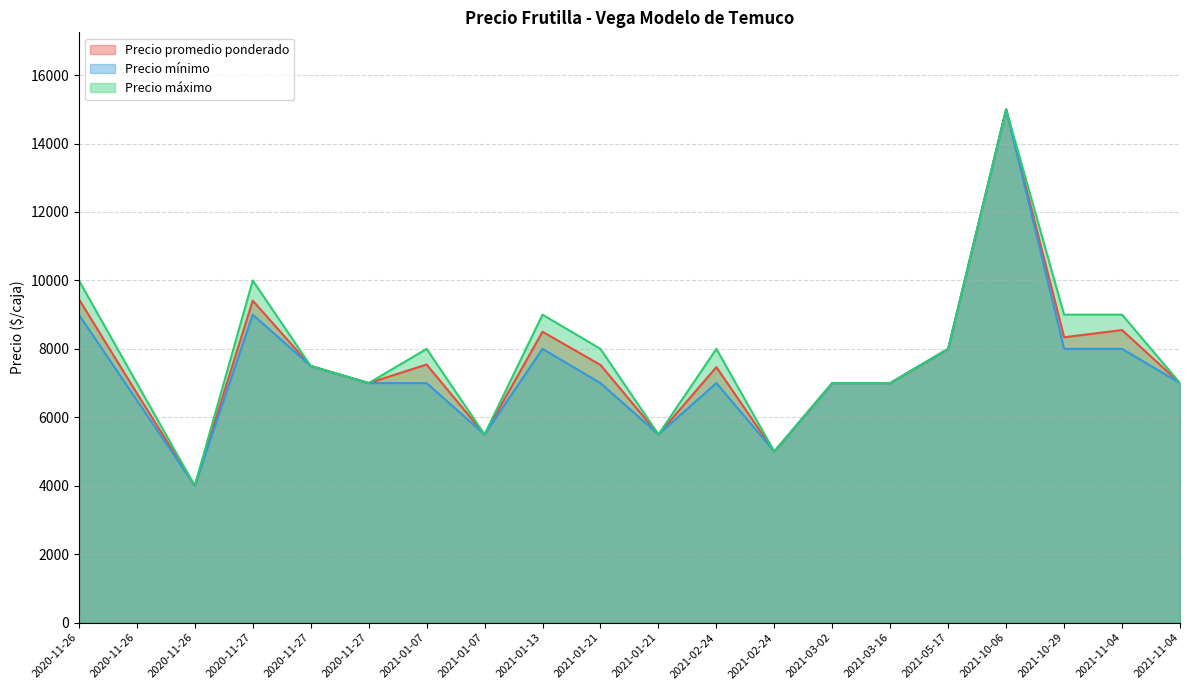

What is the difference between the second highest and minimum values in the Precio mínimo series?

5000